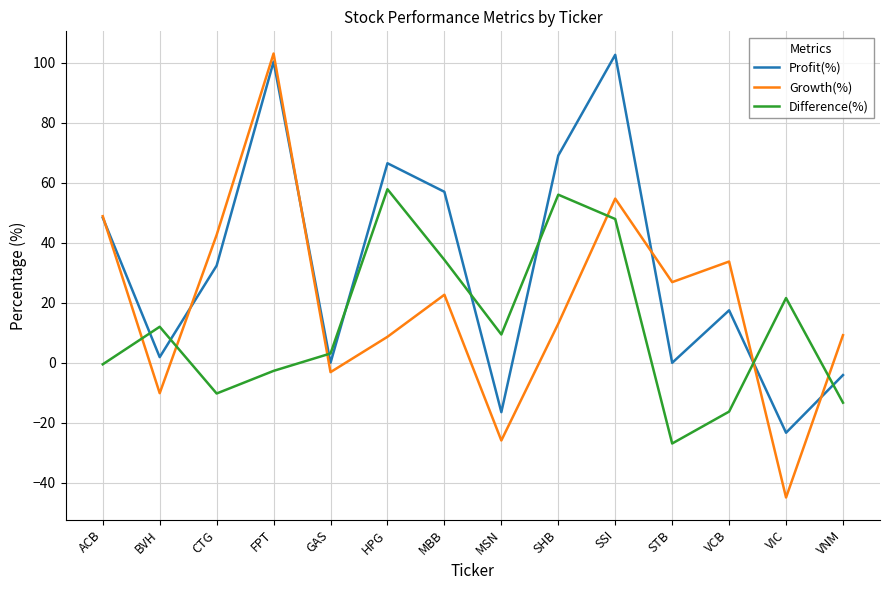

How many times do Difference(%) and Profit(%) cross each other?

8